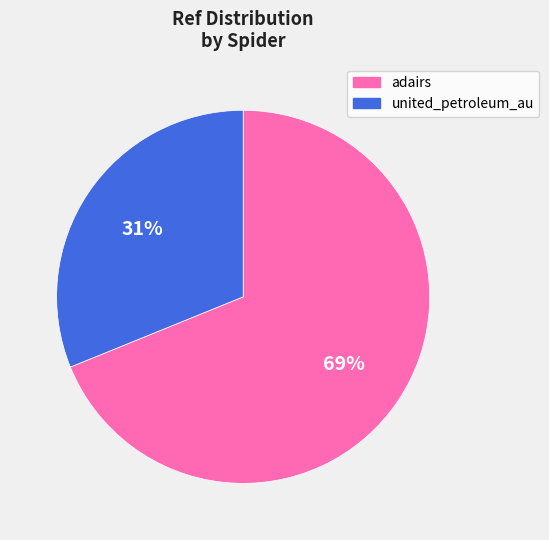

Which category has the biggest portion of the pie?

adairs